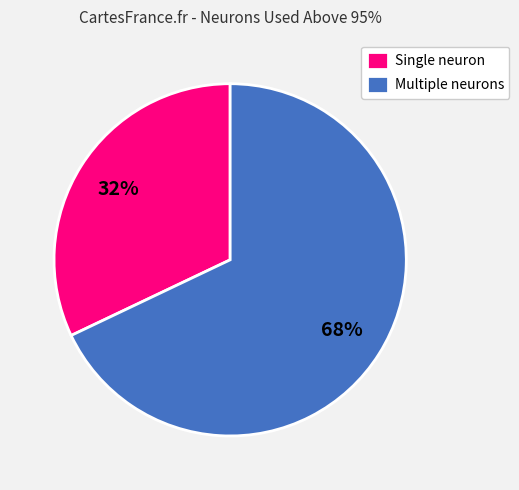

Which has a higher value, Single neuron or Multiple neurons?

Multiple neurons